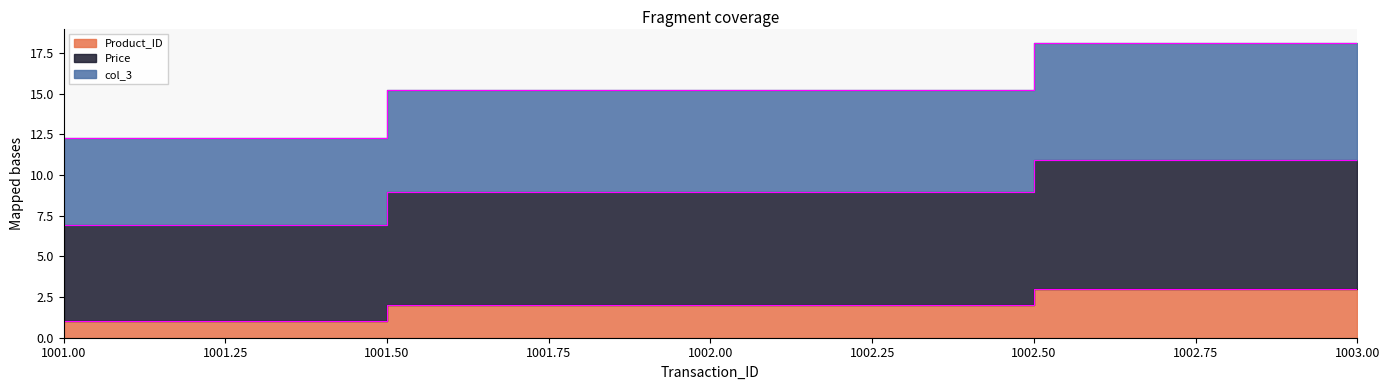

Which category has the lowest value across all series?

1001